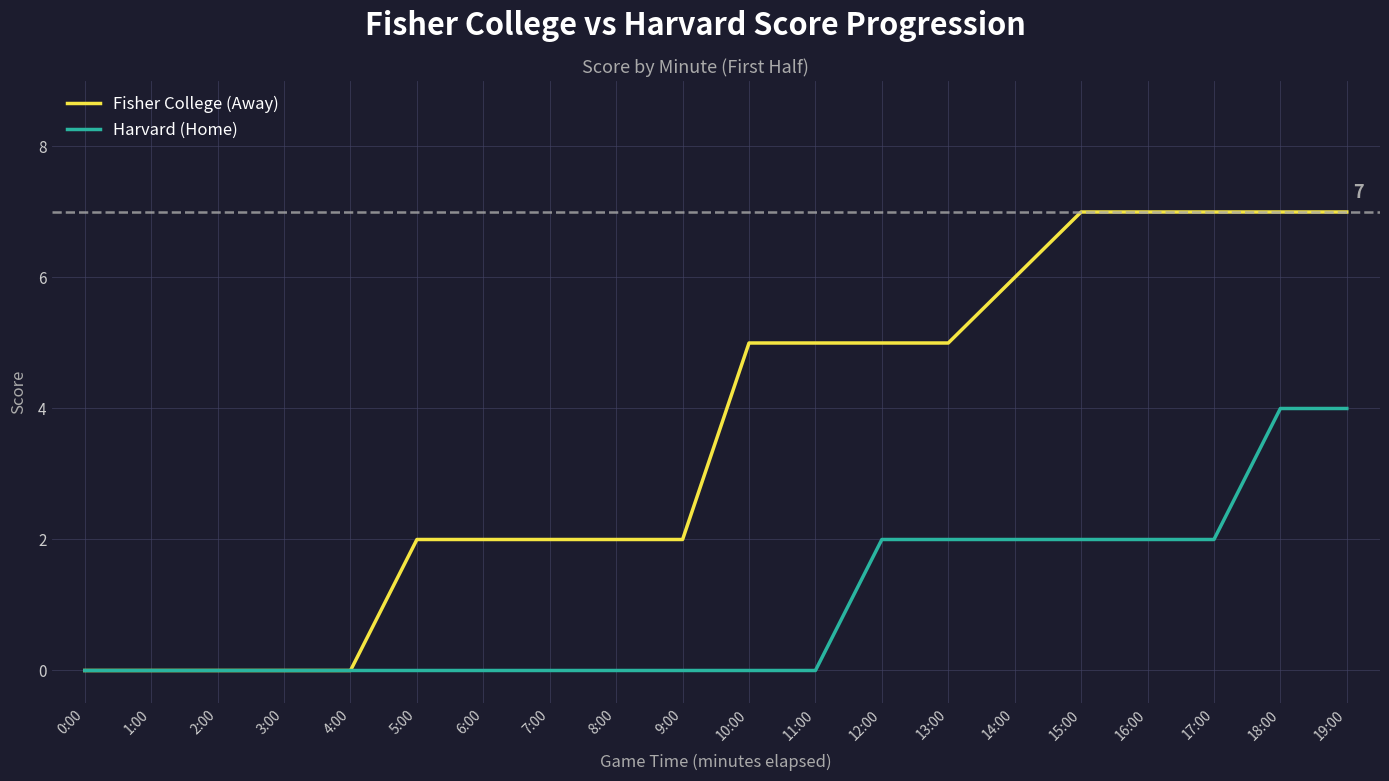

Reading left to right, list all the values displayed in this chart.

Fisher College (Away): 0	0	0	0	0	2	2	2	2	2	5	5	5	5	6	7	7	7	7	7
Harvard (Home): 0	0	0	0	0	0	0	0	0	0	0	0	2	2	2	2	2	2	4	4